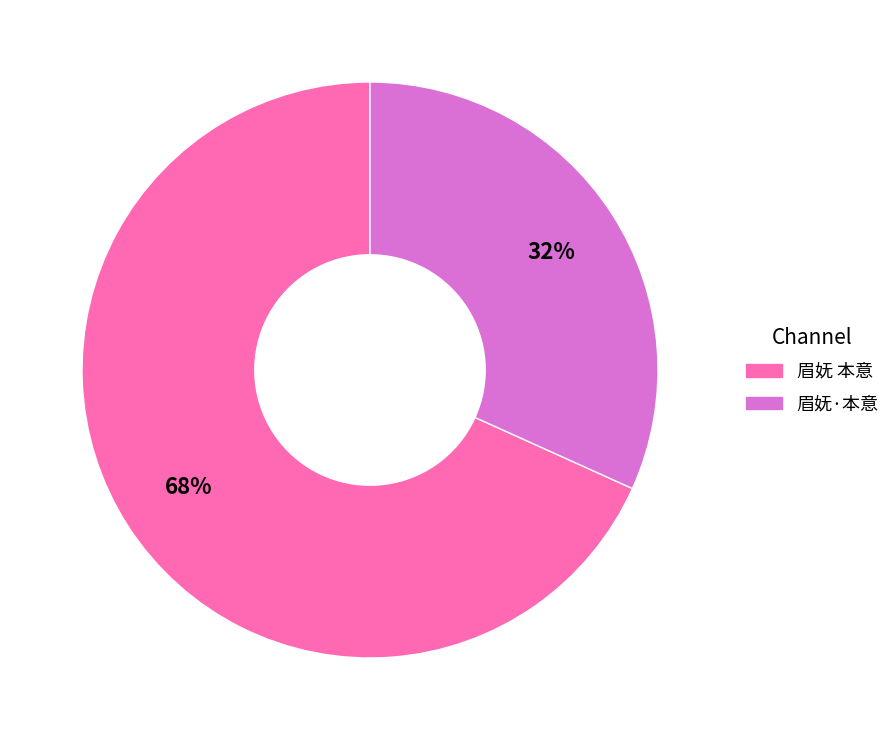

True or false: 眉妩 本意 accounts for 54% of the total.

False